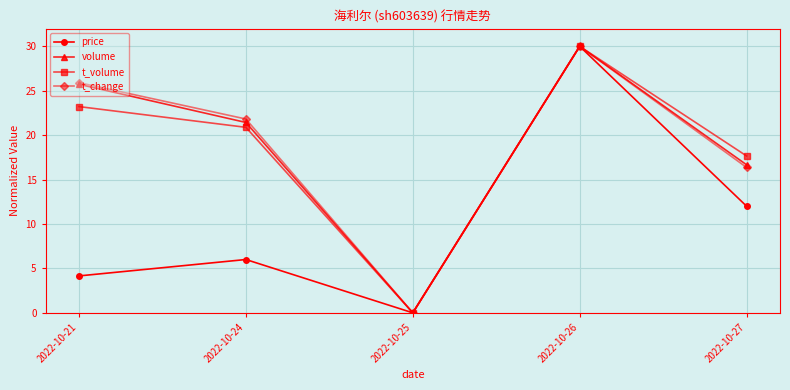

What are all the series names shown in the legend?

price, volume, t_volume, t_change